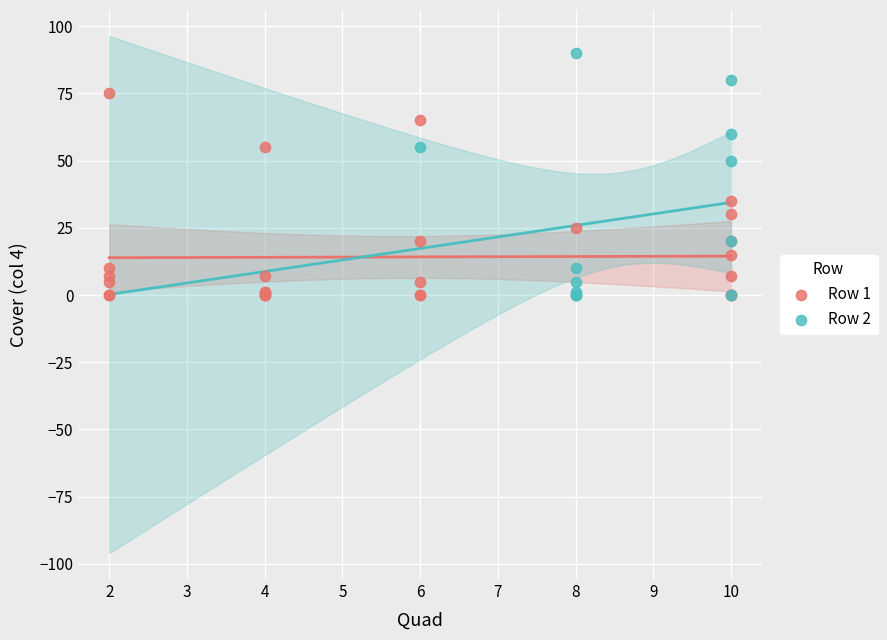

Which series has the widest spread of Y values?

Row 2